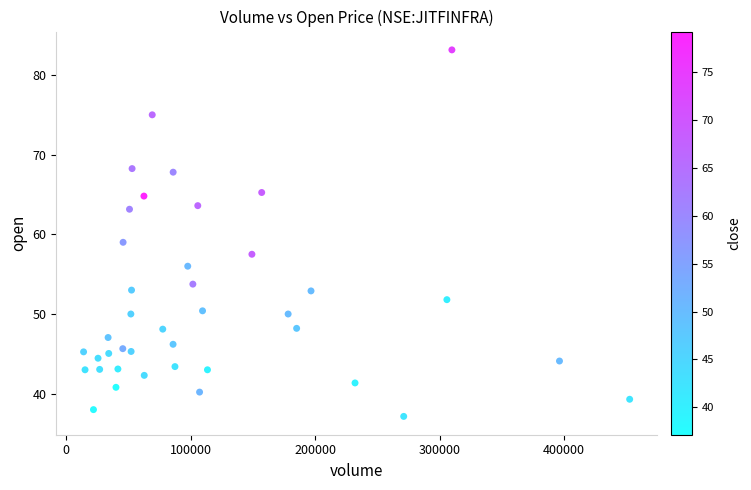

What Y value in the scatter plot is closest to 60?

59.0